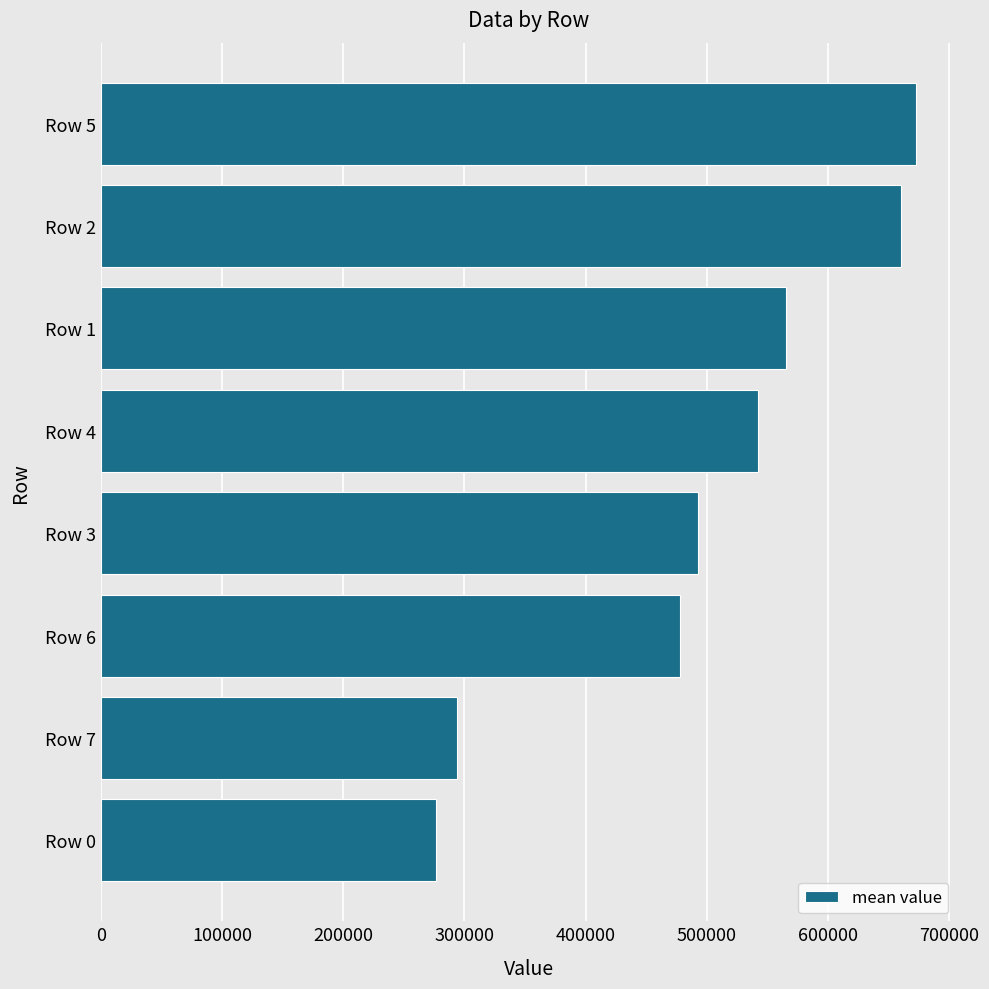

Rank the categories by value from highest to lowest.

Row 5, Row 2, Row 1, Row 4, Row 3, Row 6, Row 7, Row 0